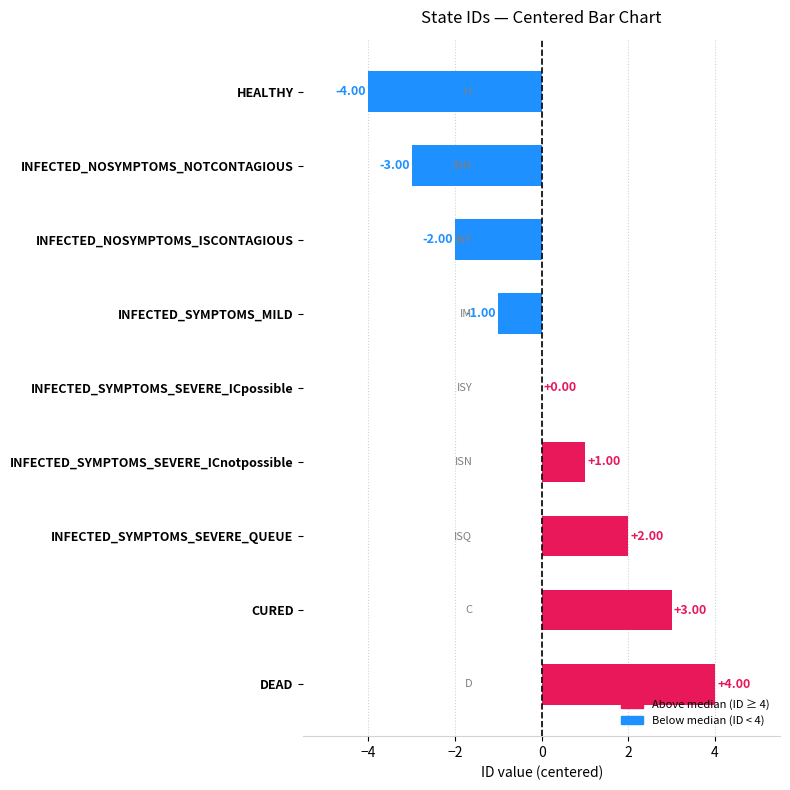

What is the change in value from DEAD to INFECTED_SYMPTOMS_MILD?

-5